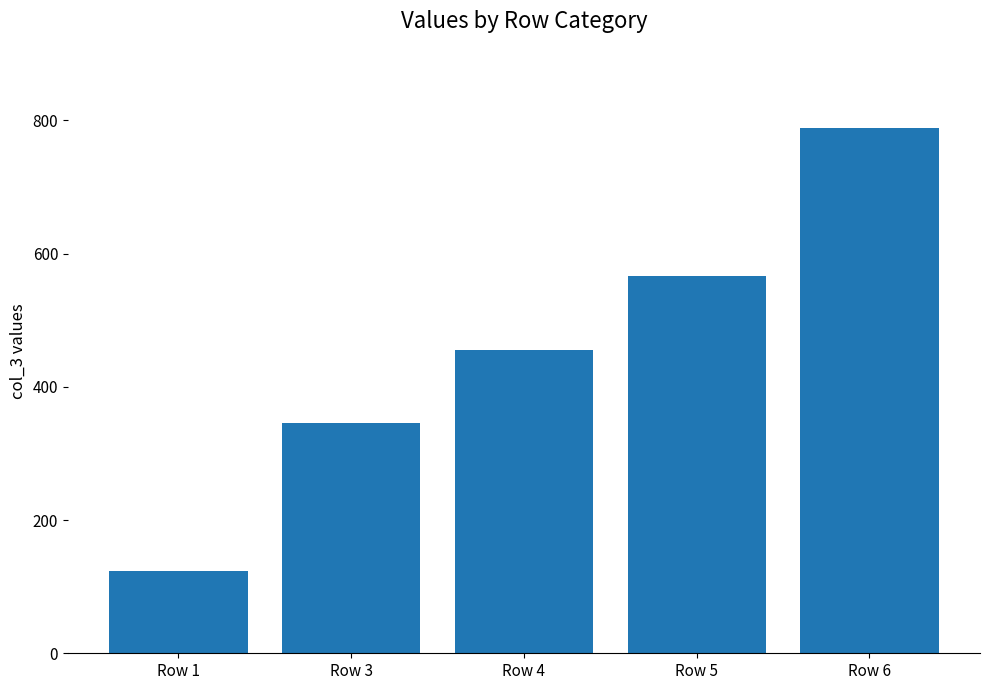

Where is the data nearest to the value 456?

Row 4